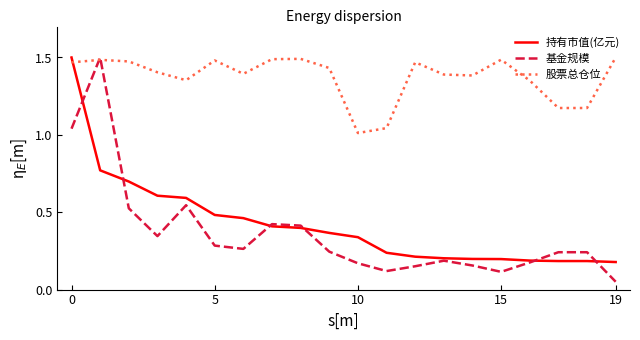

Which series has the largest total across all categories?

股票总仓位